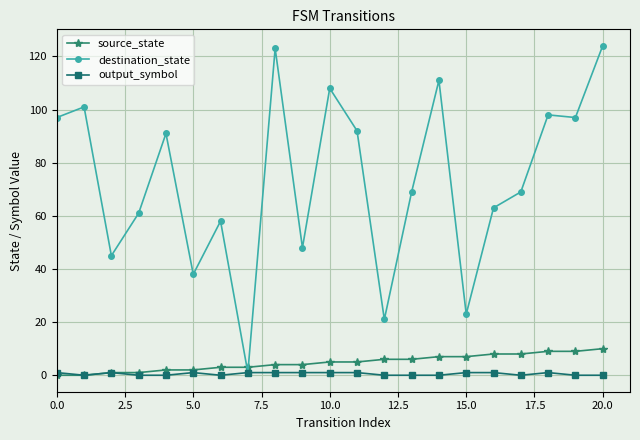

How many data points in output_symbol are less than 1?

10